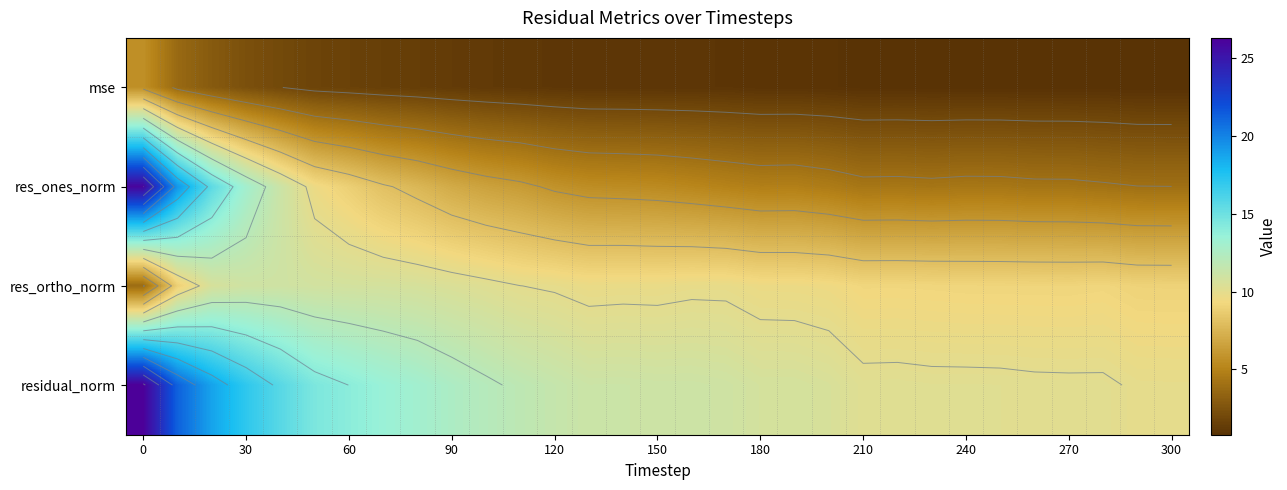

At how many categories does at least one series exceed 10?

29